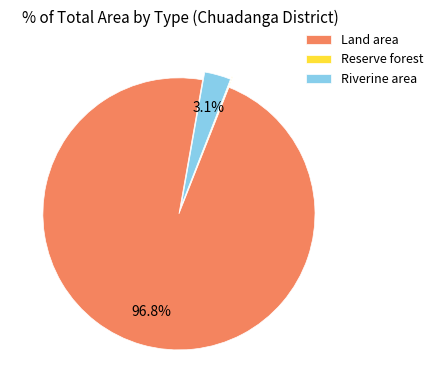

What percentage do Riverine area and Land area together represent?

99.9%